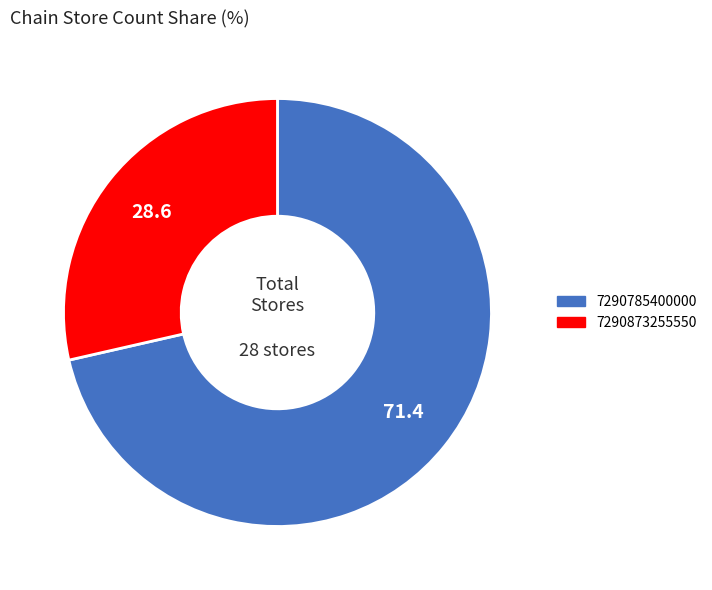

The 7290873255550 slice represents 17% of the pie. True or false?

False